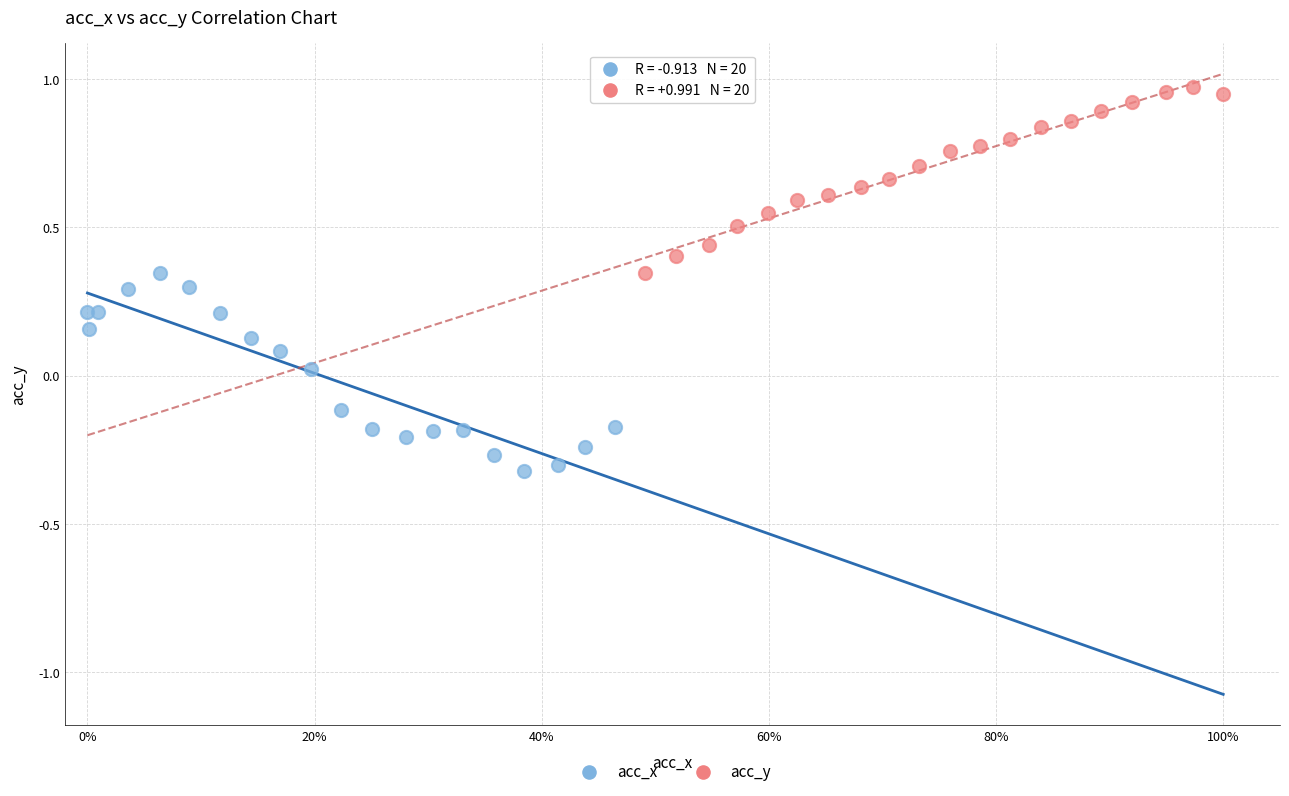

Which series contains the highest Y value?

acc_y